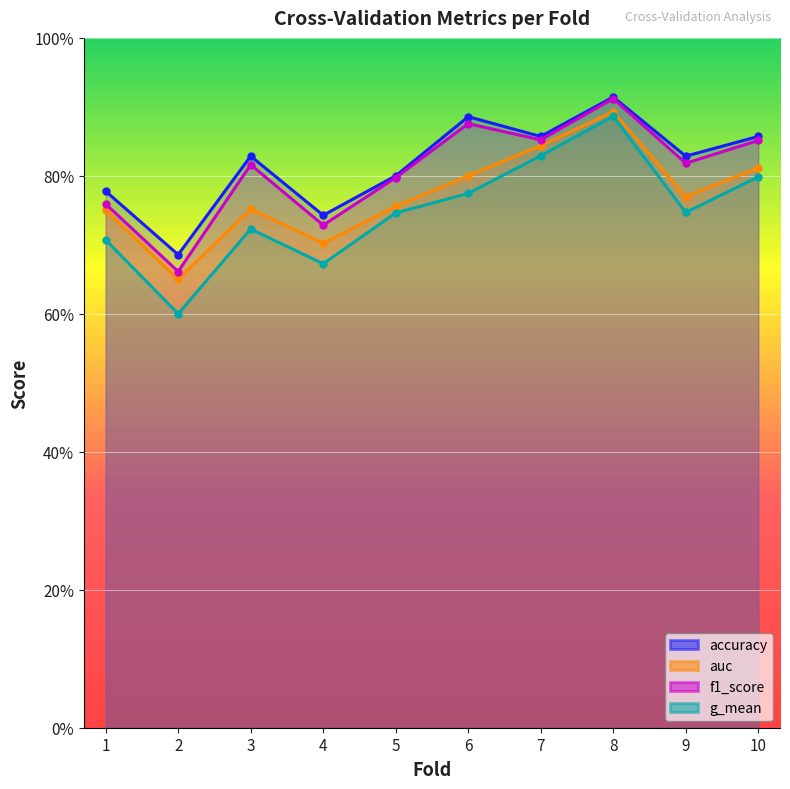

True or false: f1_score has more than 0 points higher than both neighbors.

True